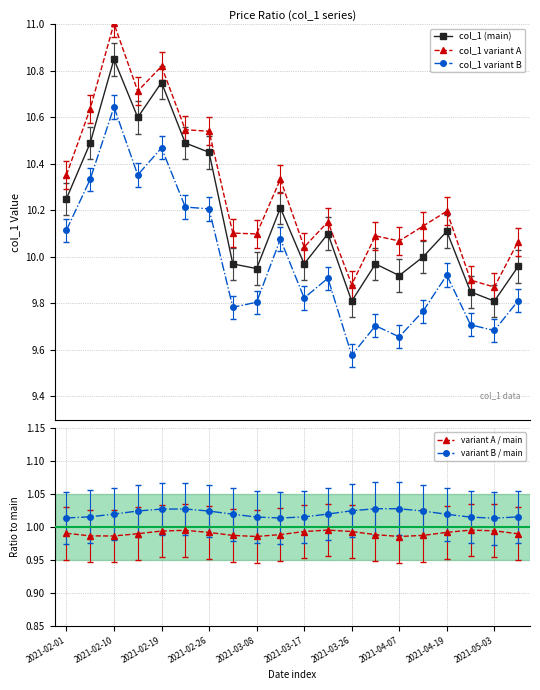

Which series changed the most between 13 and 19?

col_1 variant B